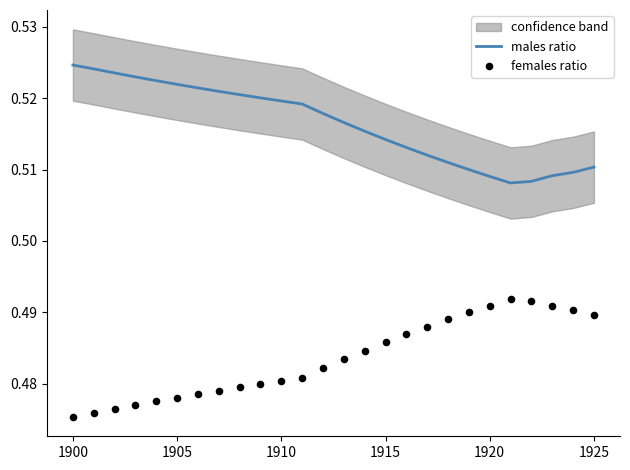

What are all the series names shown in the legend?

males ratio, females ratio